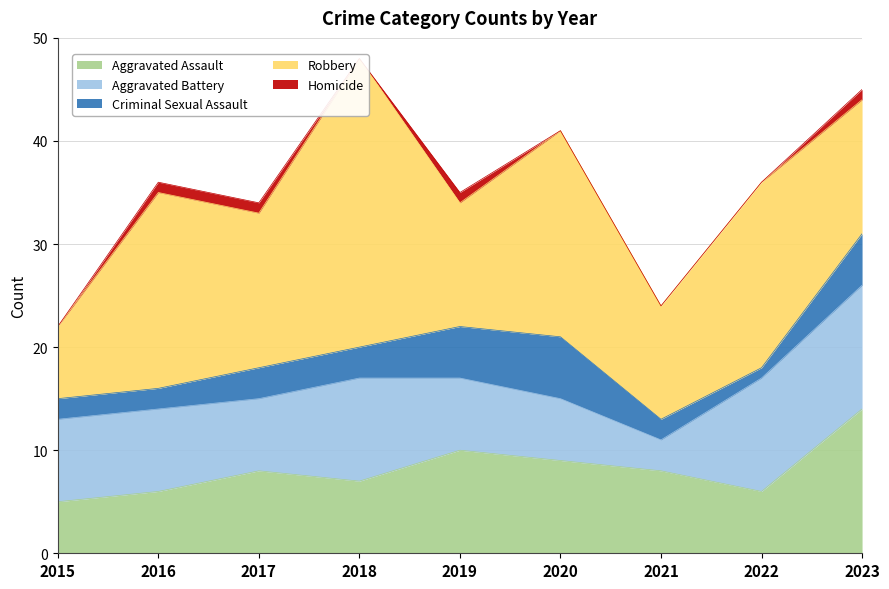

In Aggravated Battery, how many points are higher than both neighbors (excluding endpoints)?

1